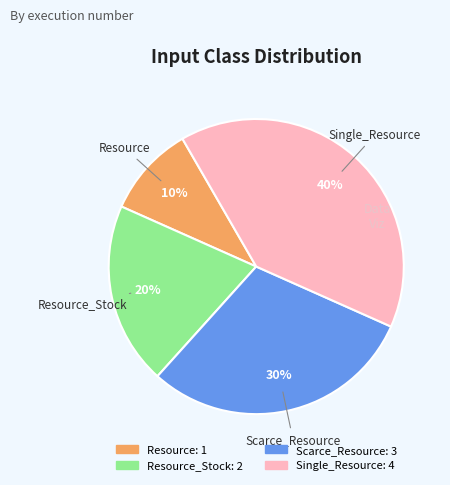

To the nearest percent, what is the average slice percentage?

25%